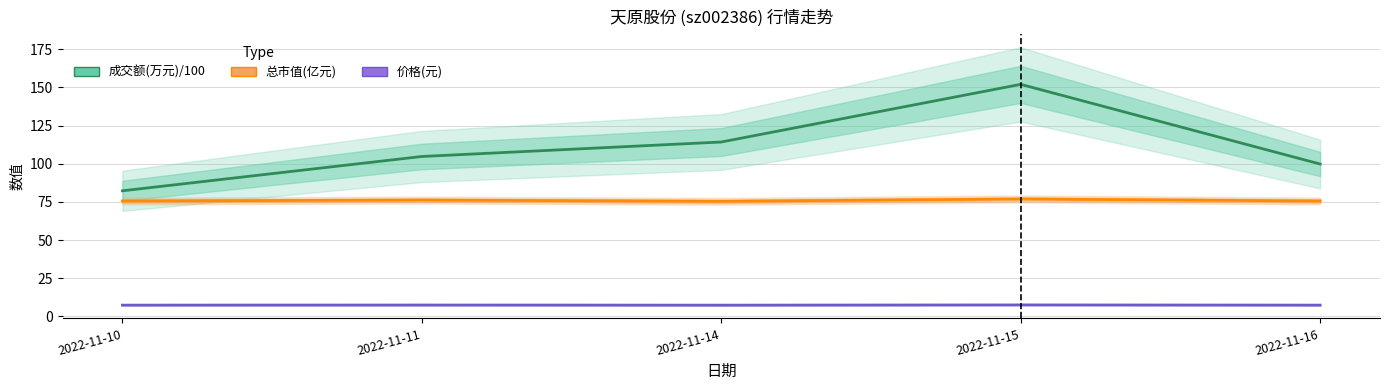

Reading left to right, what are all the values shown in this chart?

成交额(万元)/100: 82.3	104.8	114.3	152.0	99.8
总市值(亿元): 75.6	76.2	75.4	77.0	75.6
价格(元): 7.5	7.5	7.4	7.6	7.5